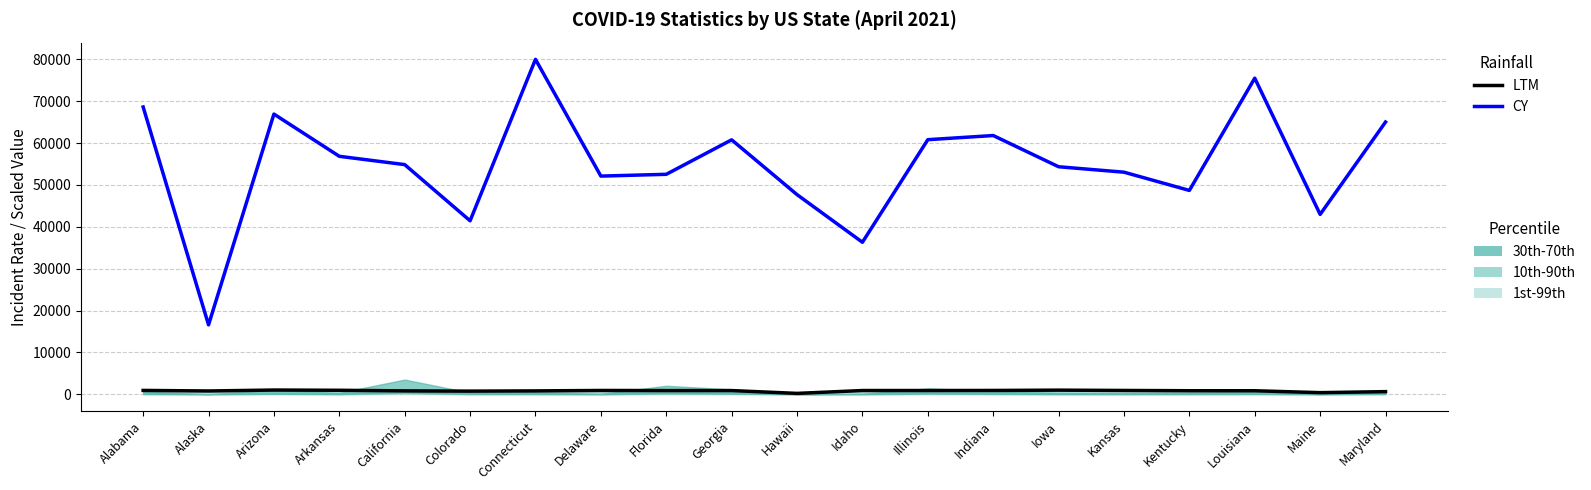

Reading right to left, what are all the values shown in this chart?

LTM: Maryland=621.4	Maine=376.9	Louisiana=830.6	Kentucky=836.6	Kansas=898.7	Iowa=975.0	Indiana=899.9	Illinois=883.6	Idaho=883.1	Hawaii=199.7	Georgia=873.2	Florida=871.6	Delaware=898.5	Connecticut=795.9	Colorado=739.2	California=800.5	Arkansas=940.1	Arizona=1000.0	Alaska=777.0	Alabama=909.5
CY: Maryland=65030.8	Maine=42962.5	Louisiana=75513.5	Kentucky=48691.3	Kansas=53049.0	Iowa=54347.5	Indiana=61806.4	Illinois=60816.1	Idaho=36308.6	Hawaii=47687.6	Georgia=60779.8	Florida=52541.5	Delaware=52114.5	Connecticut=80004.4	Colorado=41437.6	California=54858.7	Arkansas=56843.0	Arizona=66933.1	Alaska=16573.3	Alabama=68625.9